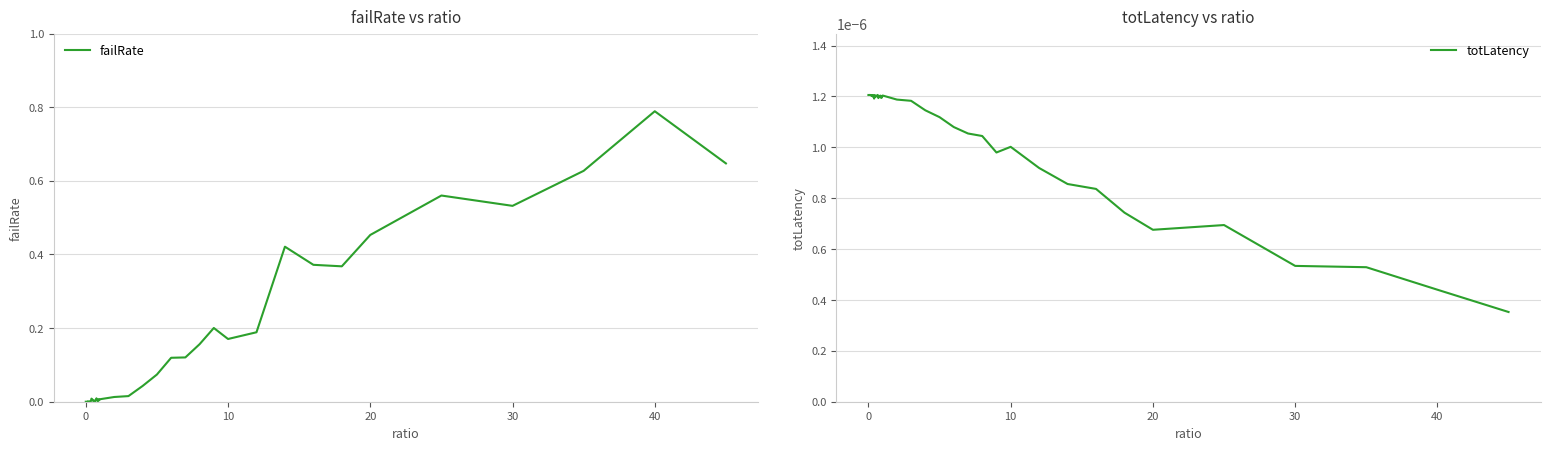

How many values in the failRate series exceed 0?

37